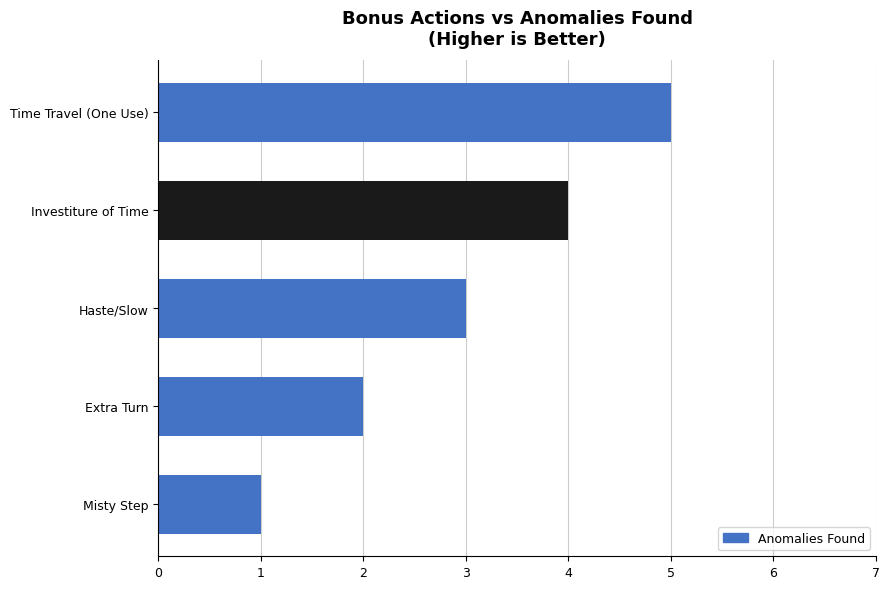

List the labels in order of value, largest first.

Time Travel (One Use), Investiture of Time, Haste/Slow, Extra Turn, Misty Step